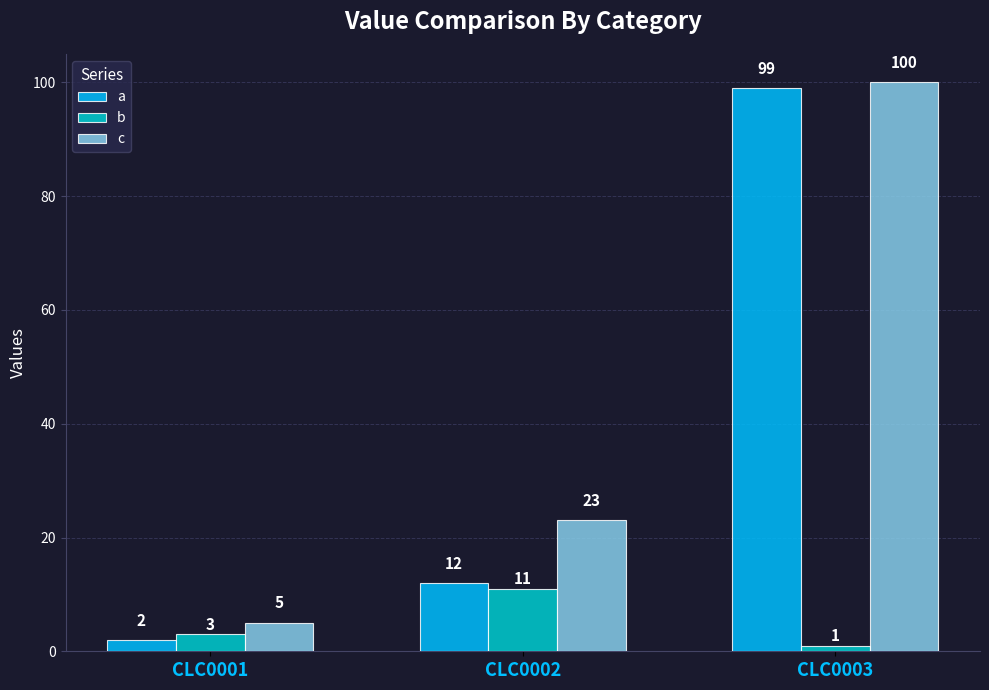

What is the greatest value displayed?

100